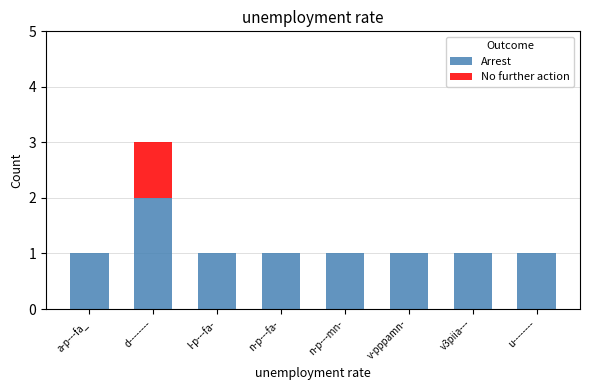

What is the sum of the Arrest values at v-pppamn- and d--------?

3